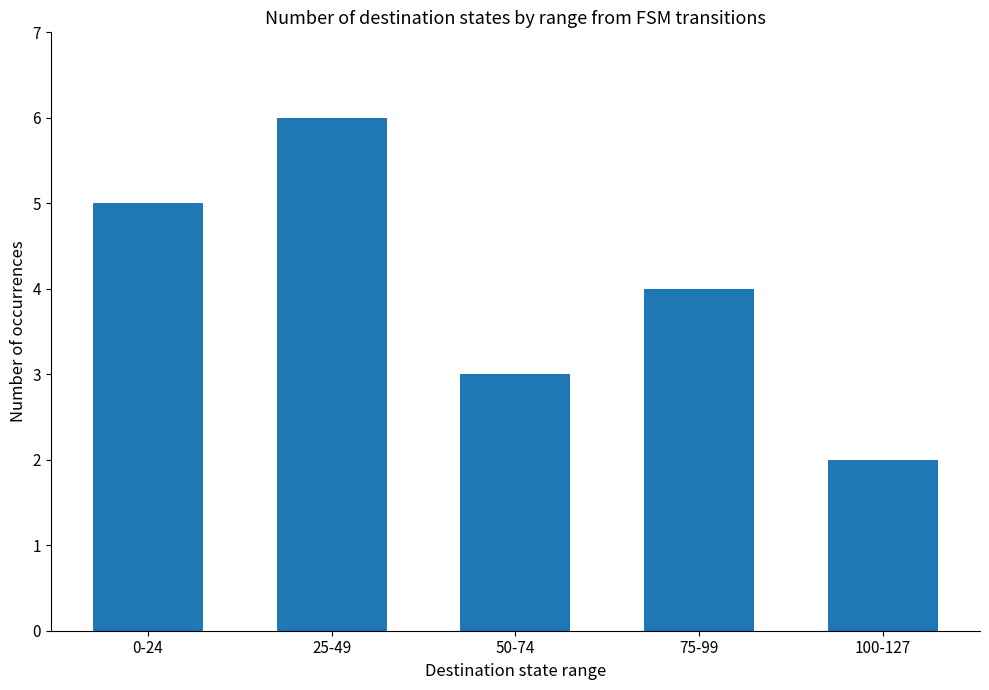

What is the maximum value shown in the chart?

6